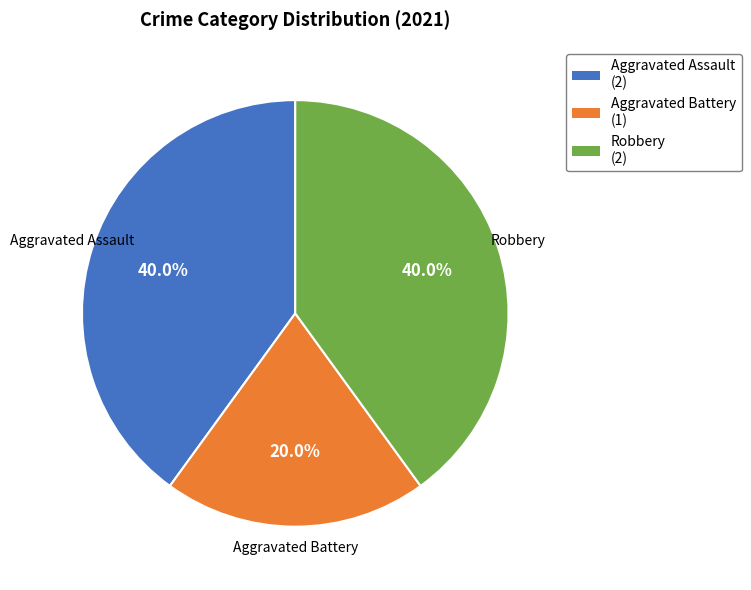

Is there a majority slice in this chart?

No